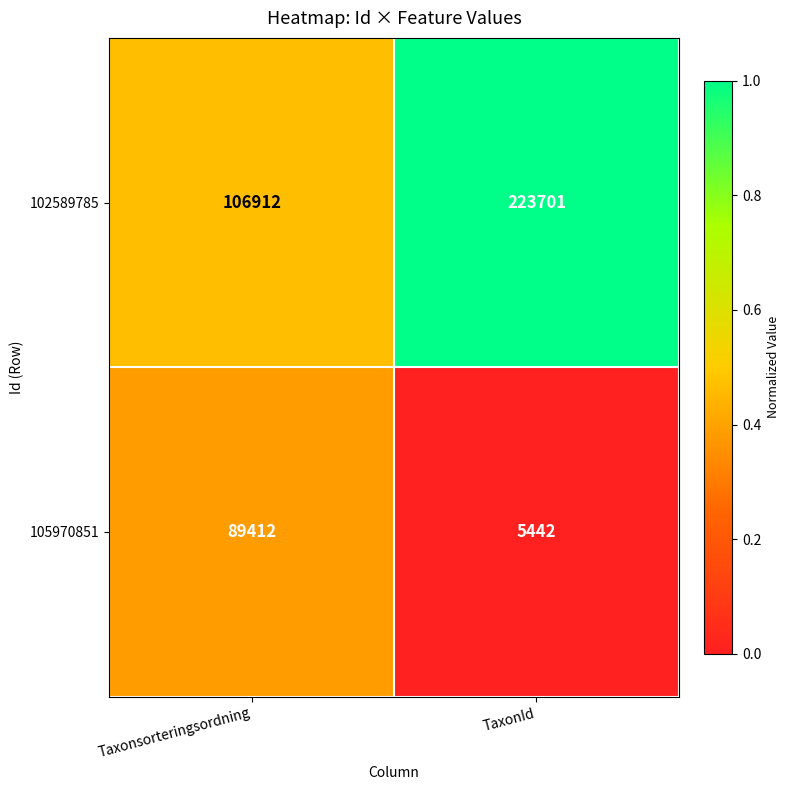

Rank the series by their average value, from lowest to highest.

105970851, 102589785